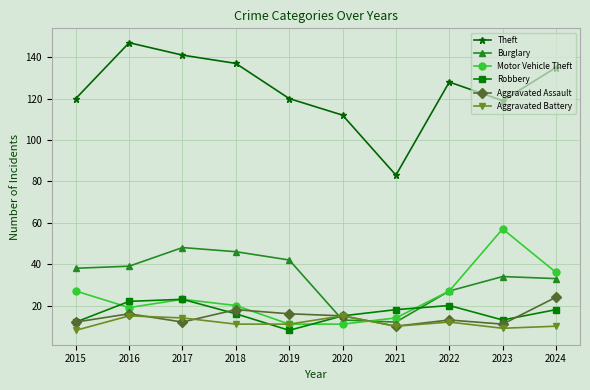

Which label corresponds to the largest value in the chart?

2016